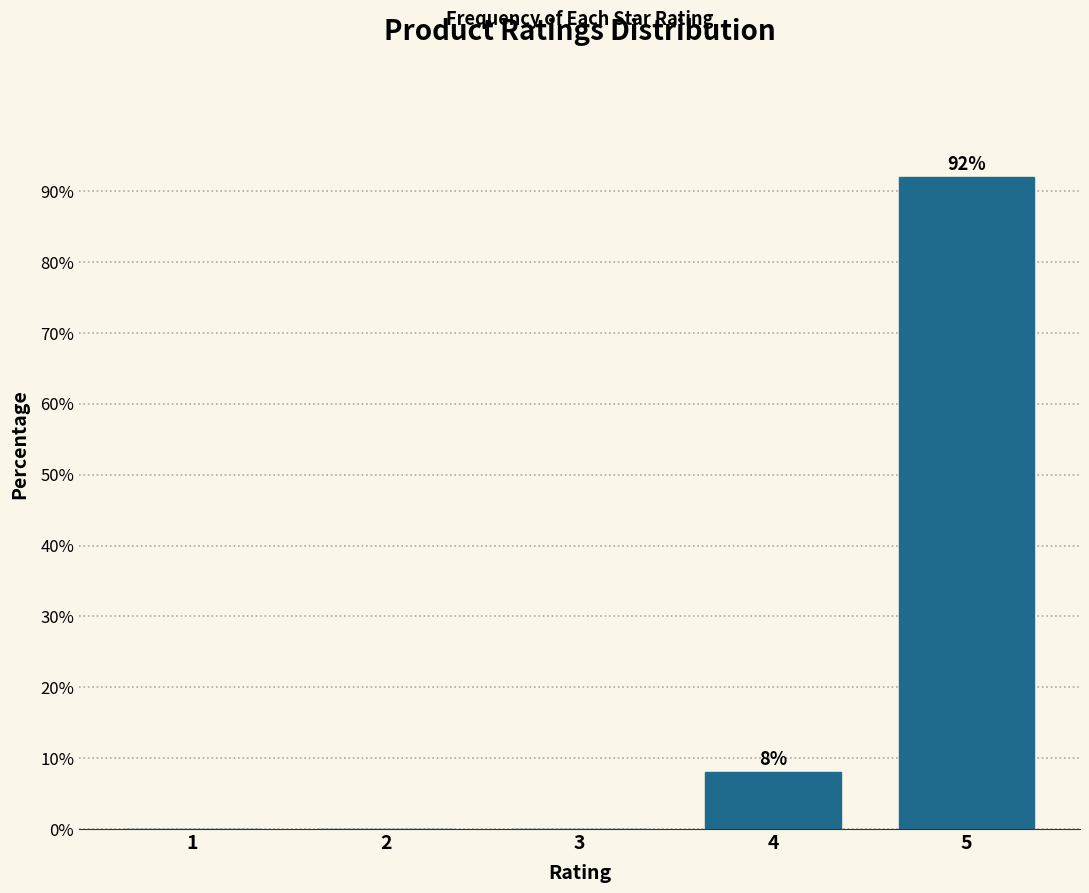

Reading right to left, transcribe all the data shown in this chart.

5=92	4=8	3=0	2=0	1=0